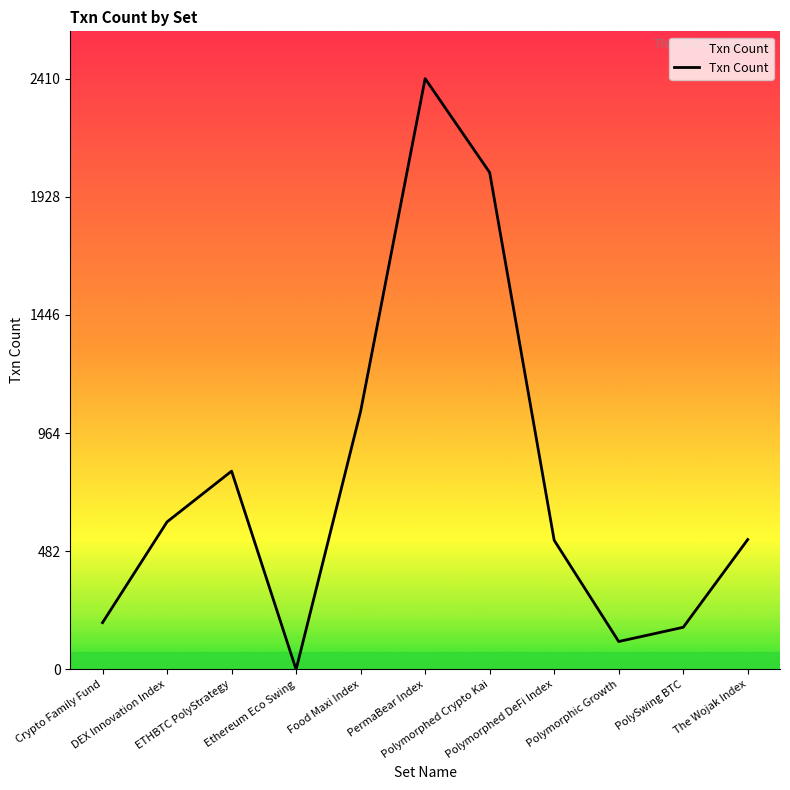

Where is the first local minimum?

Ethereum Eco Swing